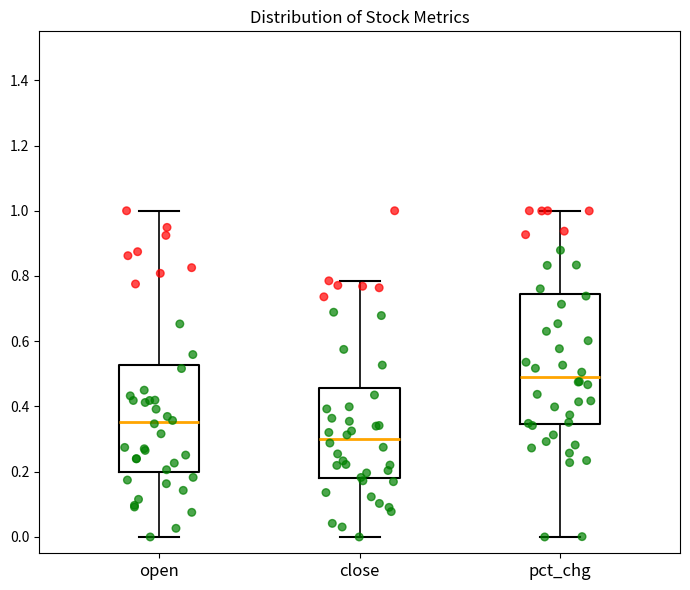

Which box has the lowest median line?

close